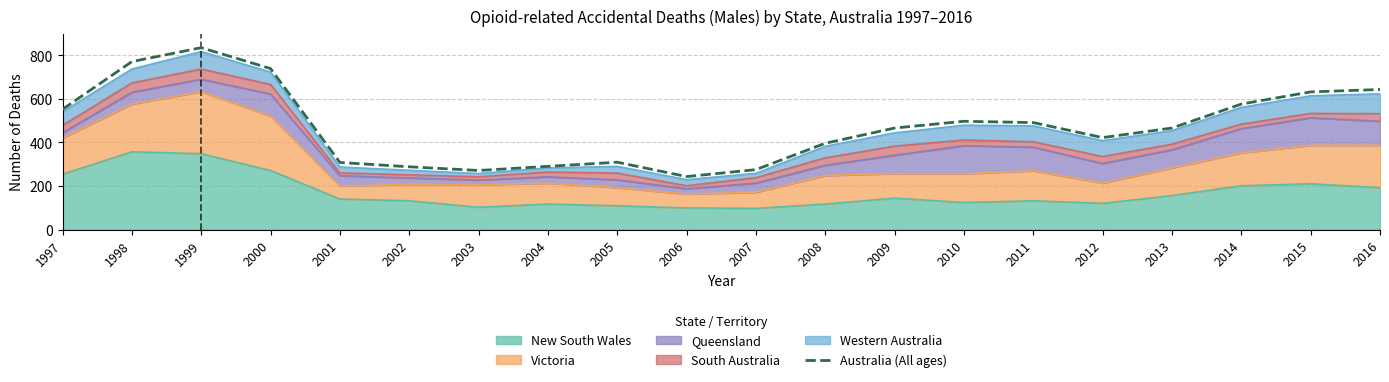

True or false: there are more than 0 points higher than both neighbors.

True